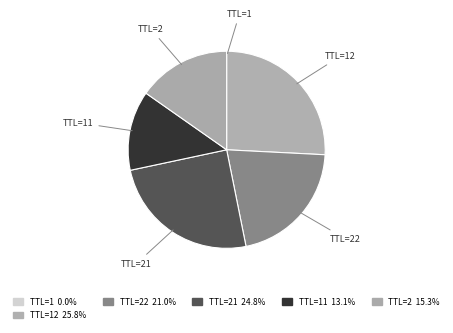

Is there any slice that represents more than half of the pie?

No